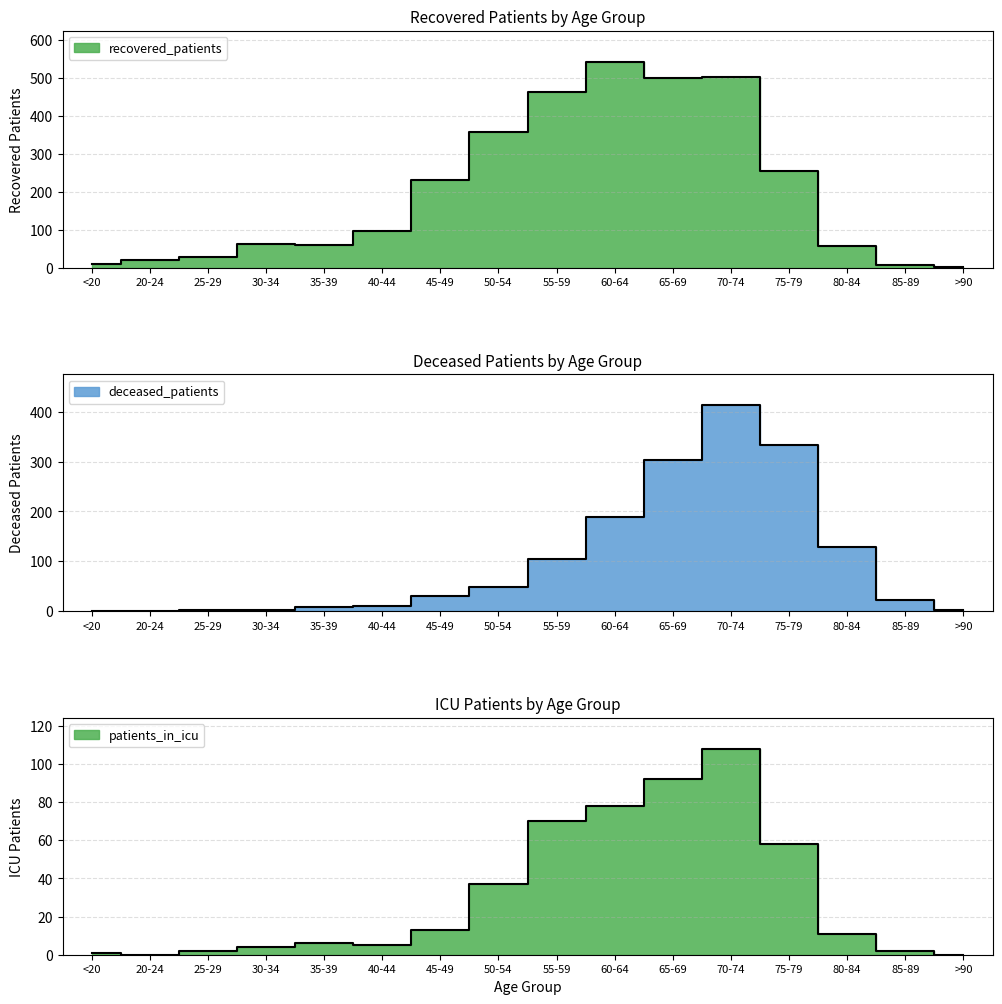

At which category is the sum across all series the highest?

70-74